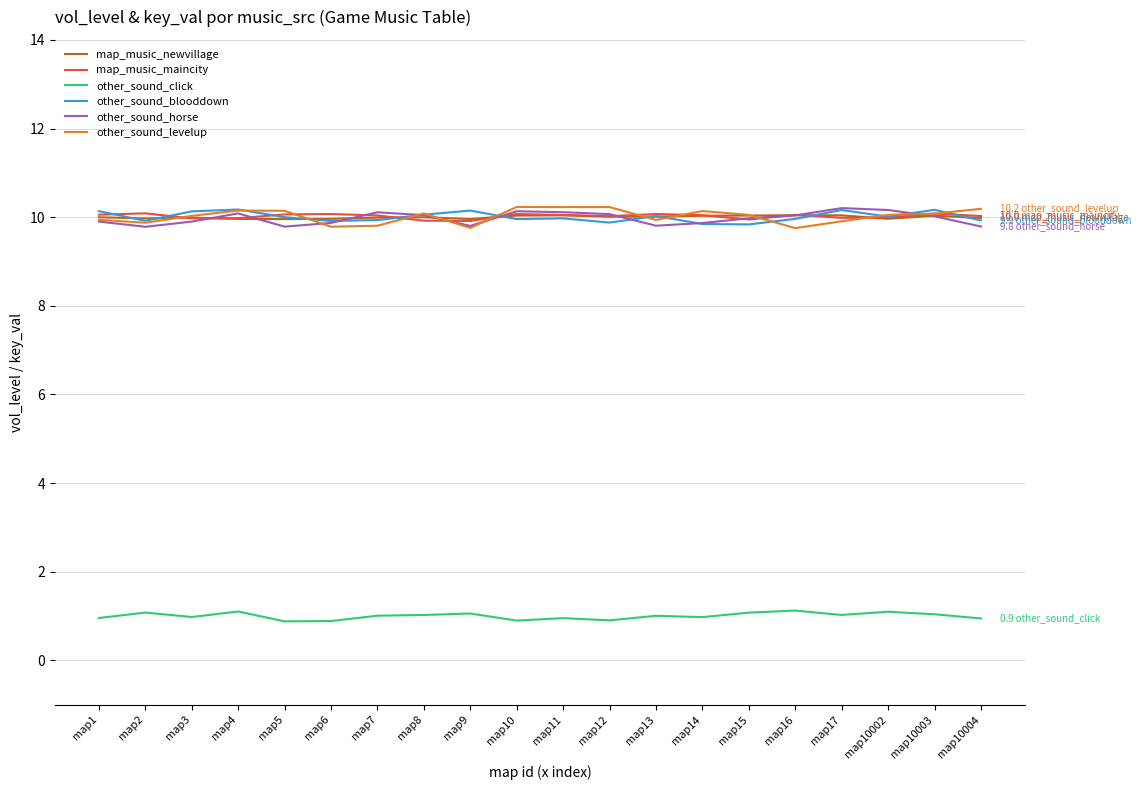

List the labels in order of other_sound_horse value, largest first.

map17, map10002, map10, map11, map7, map4, map12, map8, map16, map10003, map15, map1, map3, map6, map14, map13, map9, map10004, map5, map2